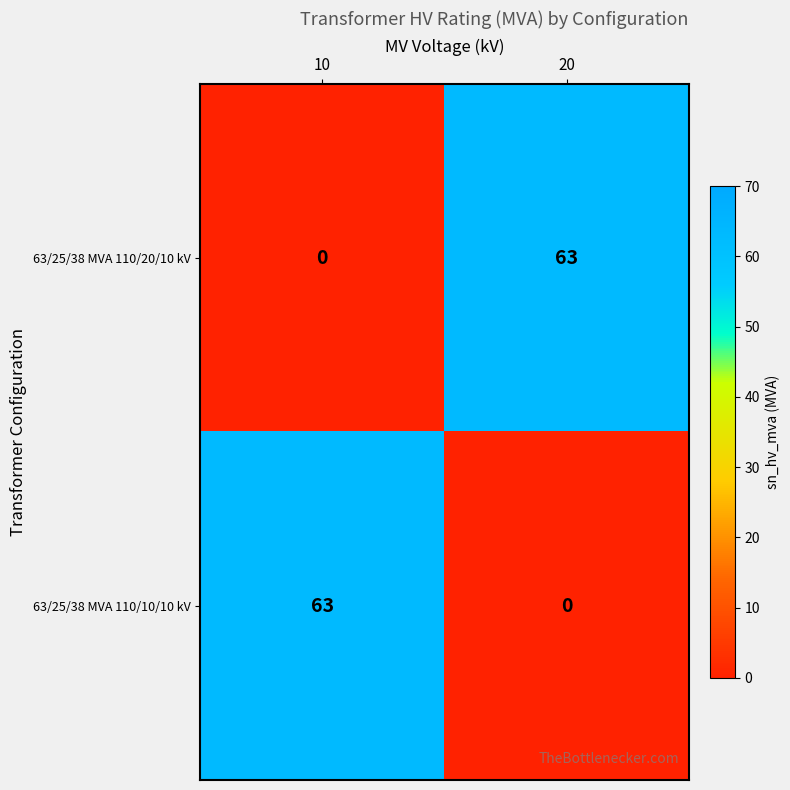

Which category has the highest value in the 63/25/38 MVA 110/20/10 kV series?

20